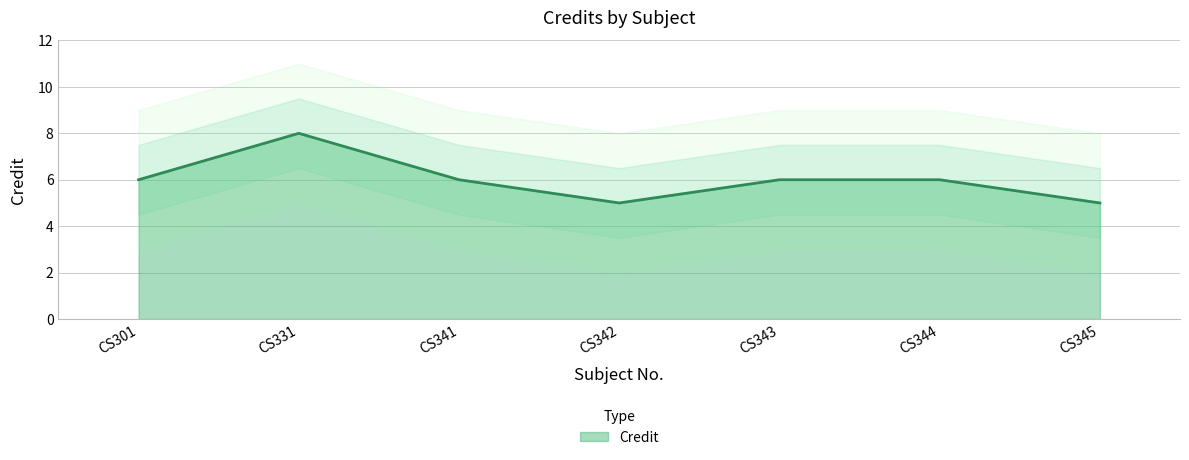

Does the chart have visible grid lines?

Yes